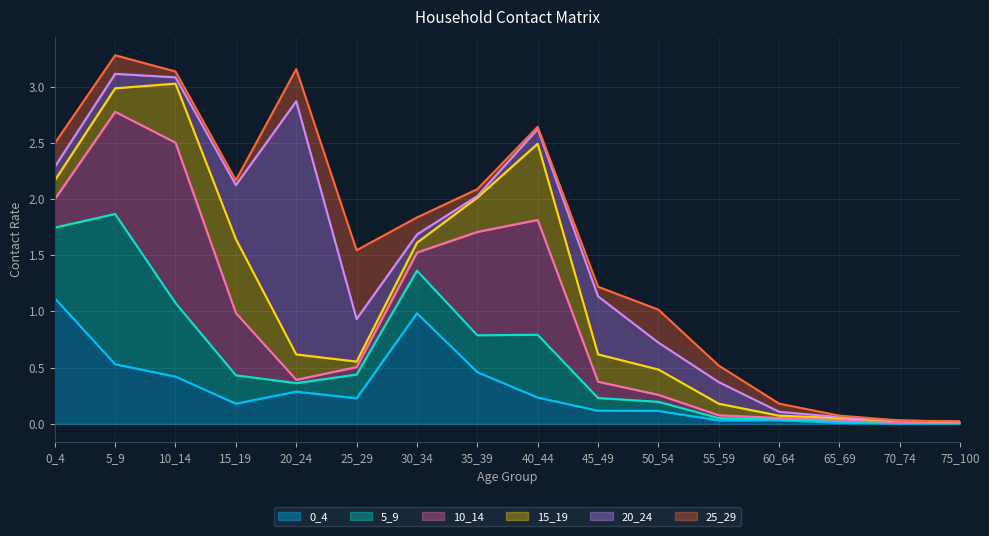

Is it true that 15_19 equals 0.5 at 35_39?

False